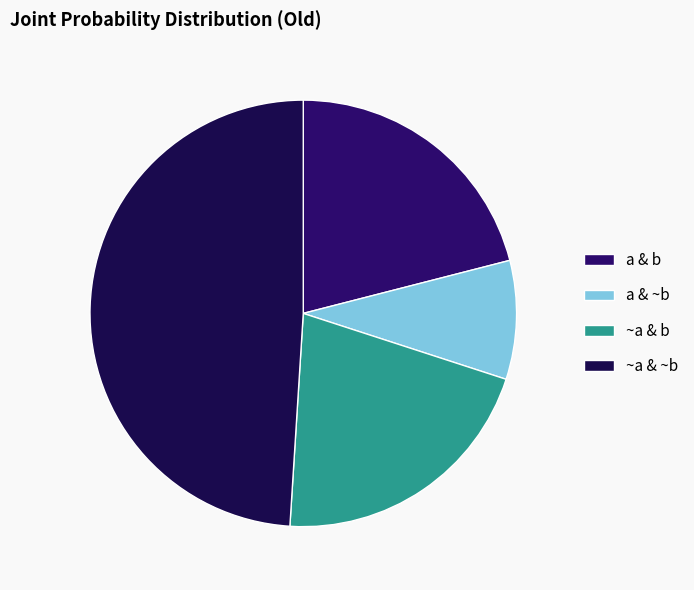

Is ~a & b the majority of the pie?

No